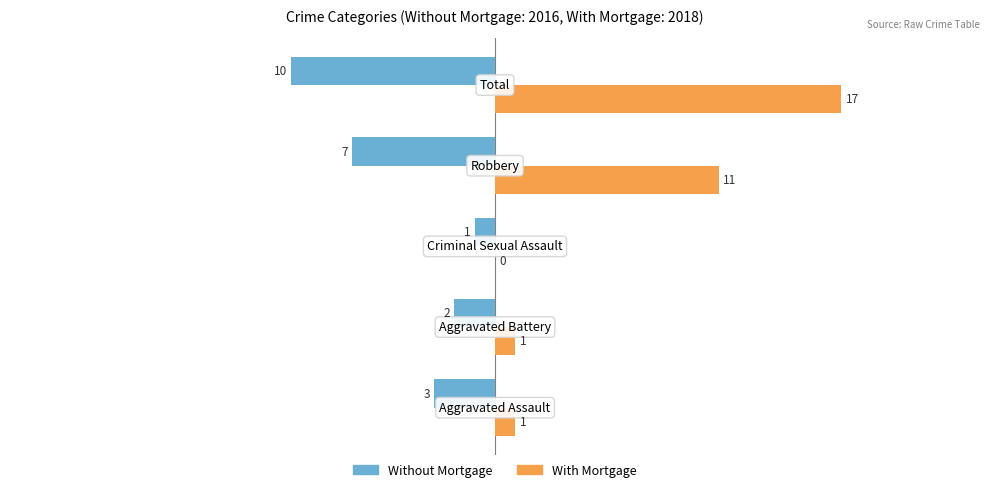

Which series has the largest total across all categories?

With Mortgage